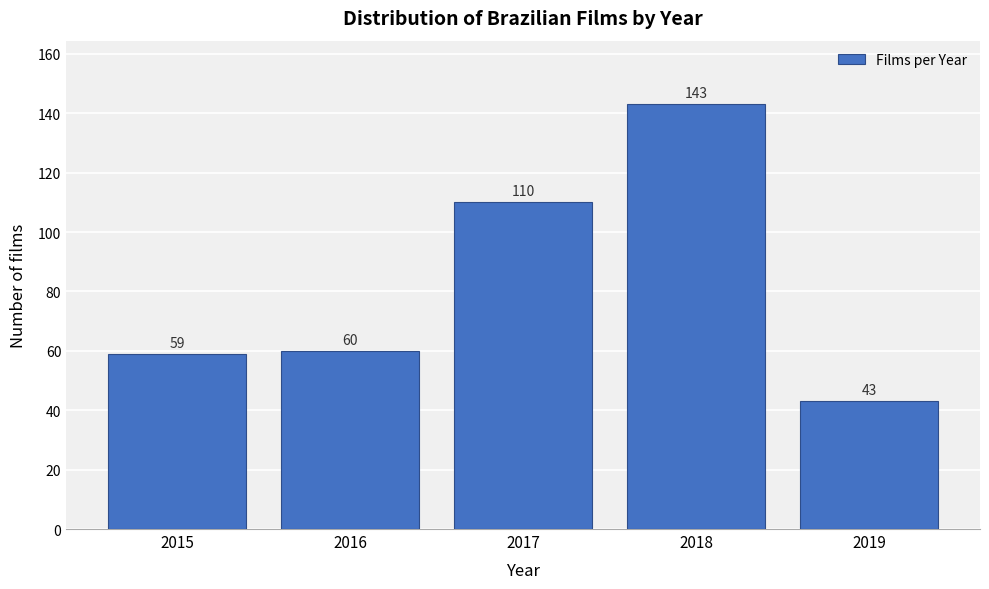

Reading right to left, transcribe all the data shown in this chart.

2019=43	2018=143	2017=110	2016=60	2015=59